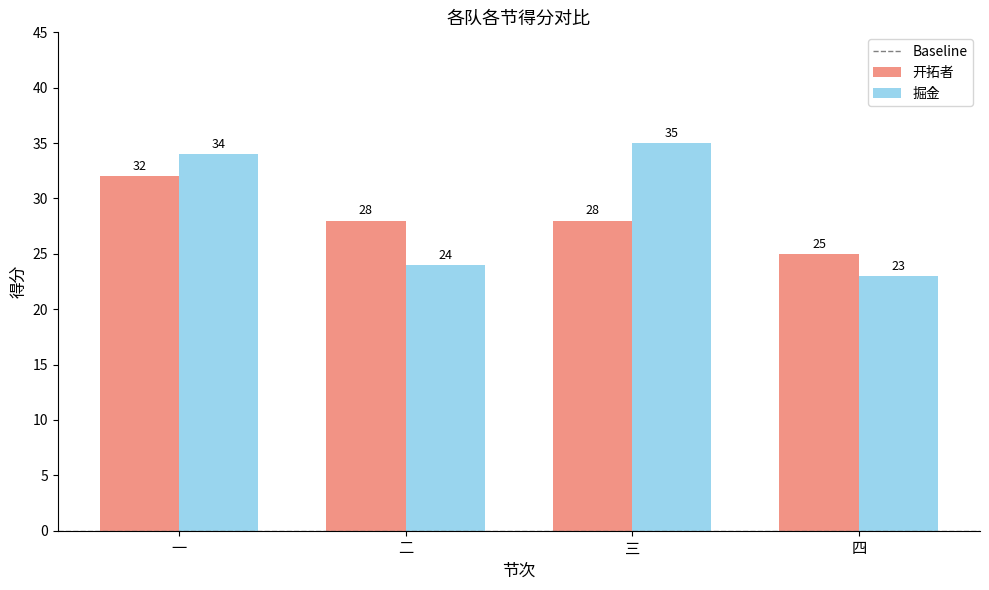

True or false: 掘金 has a value of 41 at 四.

False